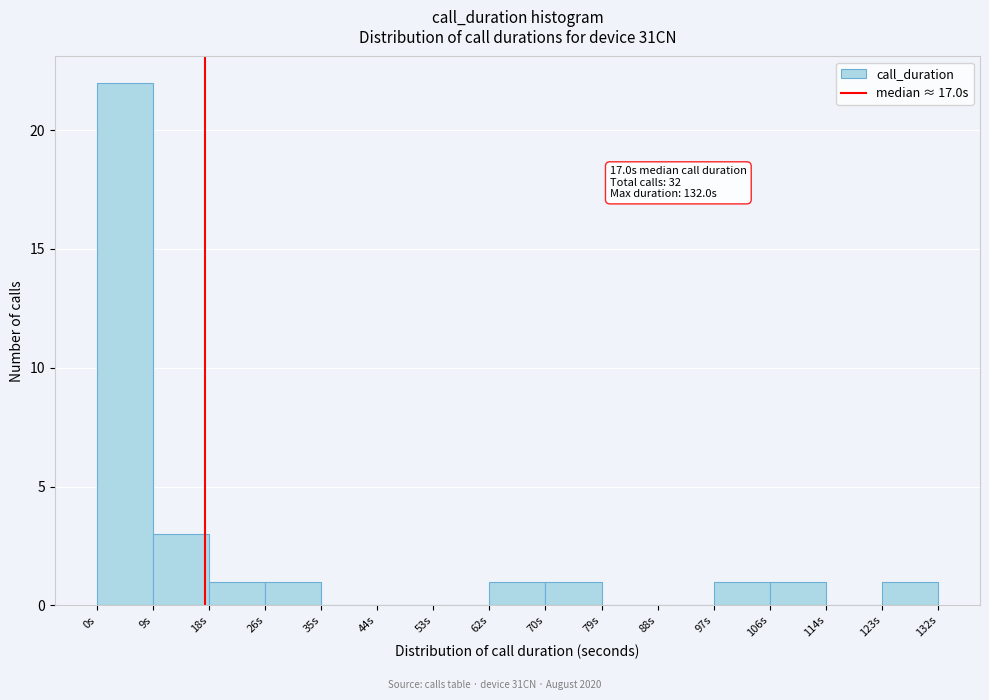

Which range on the x-axis has the tallest bar?

0.0 to 8.8